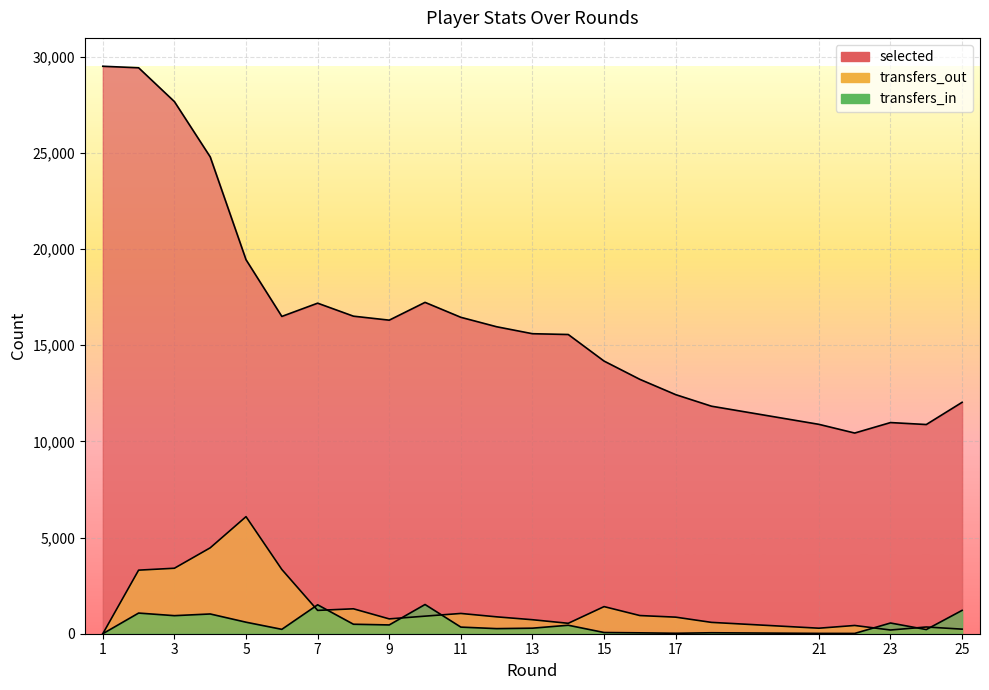

At 9, list the series in order from smallest to largest.

transfers_in, transfers_out, selected